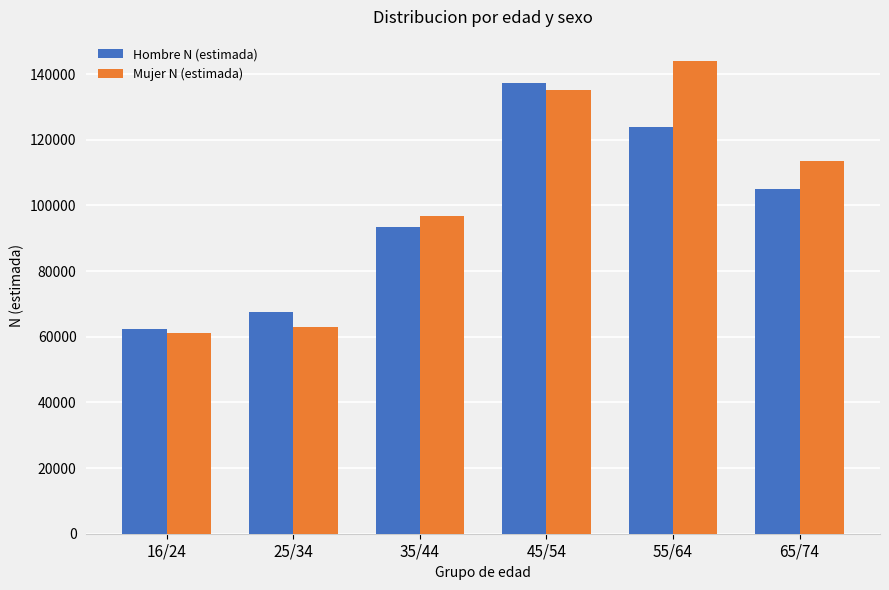

What is the sum of all Mujer N (estimada) values?

613825